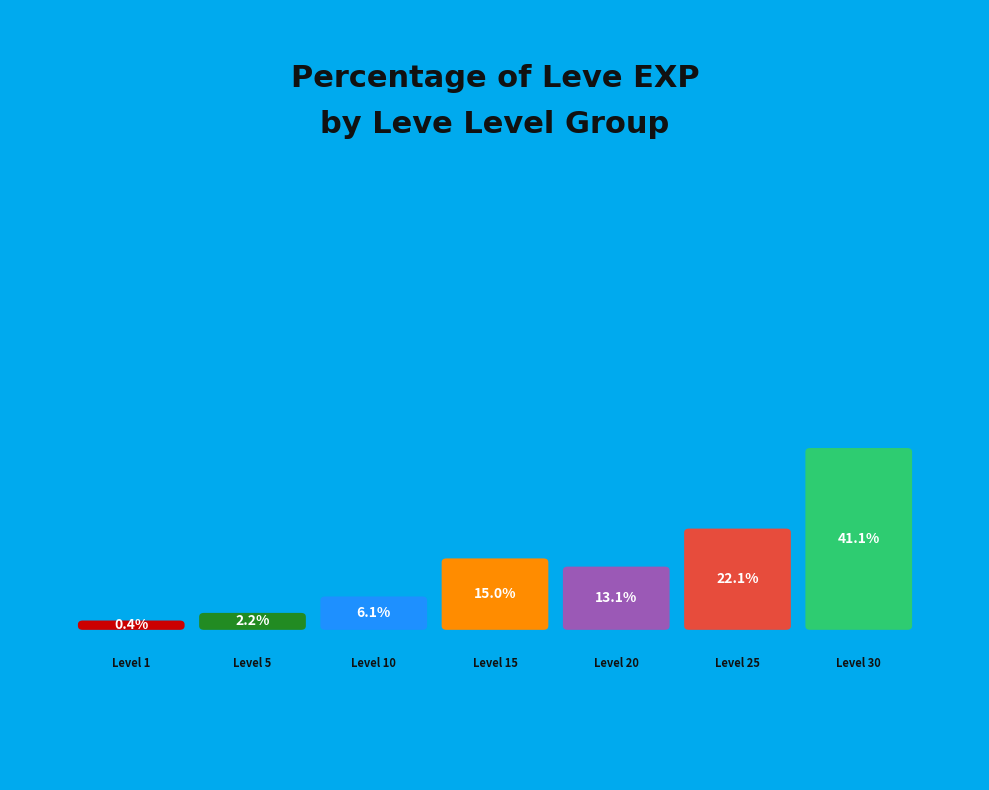

To the nearest percent, what percentage of the pie is Level 20?

13%